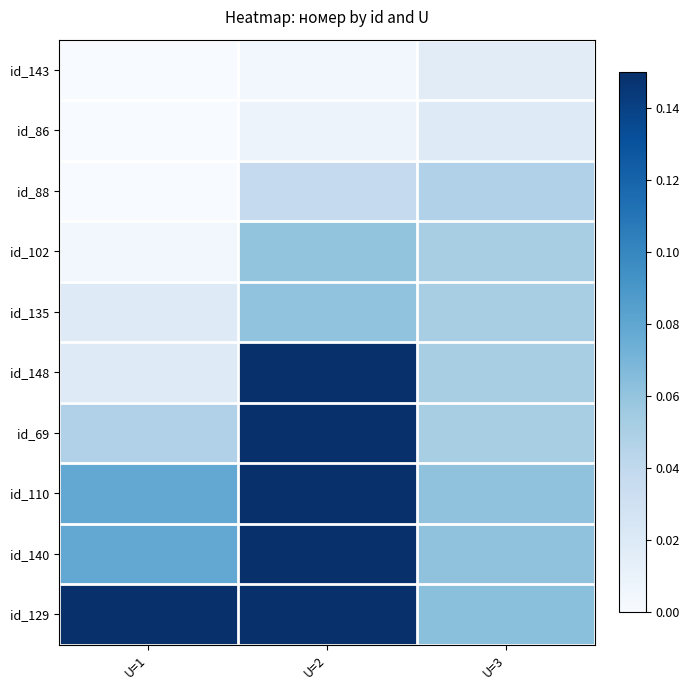

Reading right to left, extract all data points from this chart.

id_143: U=3=0.0	U=2=0.0	U=1=0.0
id_86: U=3=0.0	U=2=0.0	U=1=0.0
id_88: U=3=0.0	U=2=0.0	U=1=0.0
id_102: U=3=0.1	U=2=0.1	U=1=0.0
id_135: U=3=0.1	U=2=0.1	U=1=0.0
id_148: U=3=0.1	U=2=0.1	U=1=0.0
id_69: U=3=0.1	U=2=0.1	U=1=0.0
id_110: U=3=0.1	U=2=0.1	U=1=0.1
id_140: U=3=0.1	U=2=0.1	U=1=0.1
id_129: U=3=0.1	U=2=0.1	U=1=0.1